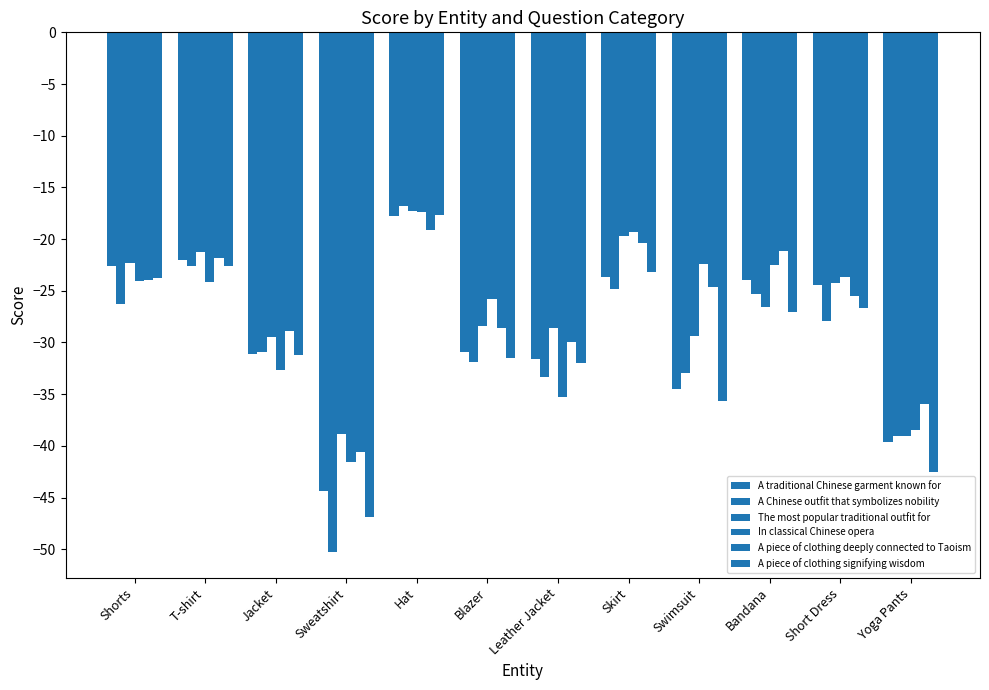

Rank the series at Jacket from highest to lowest value.

A piece of clothing deeply connected to Taoism, The most popular traditional outfit for, A Chinese outfit that symbolizes nobility, A traditional Chinese garment known for, A piece of clothing signifying wisdom, In classical Chinese opera